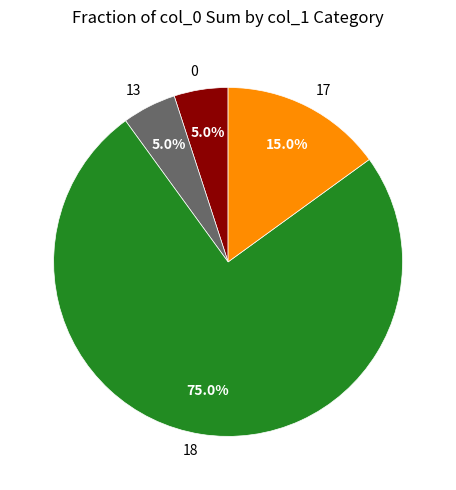

To the nearest percent, what portion does 0 represent?

5%